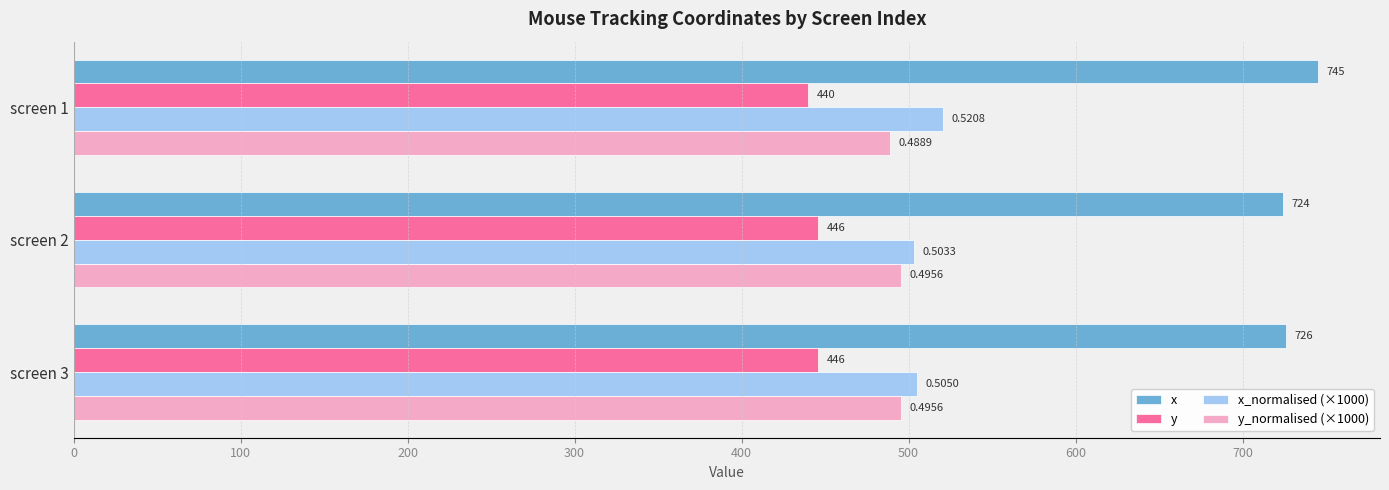

What is the difference between the maximum and minimum values in the y_normalised (×1000) series?

6.7